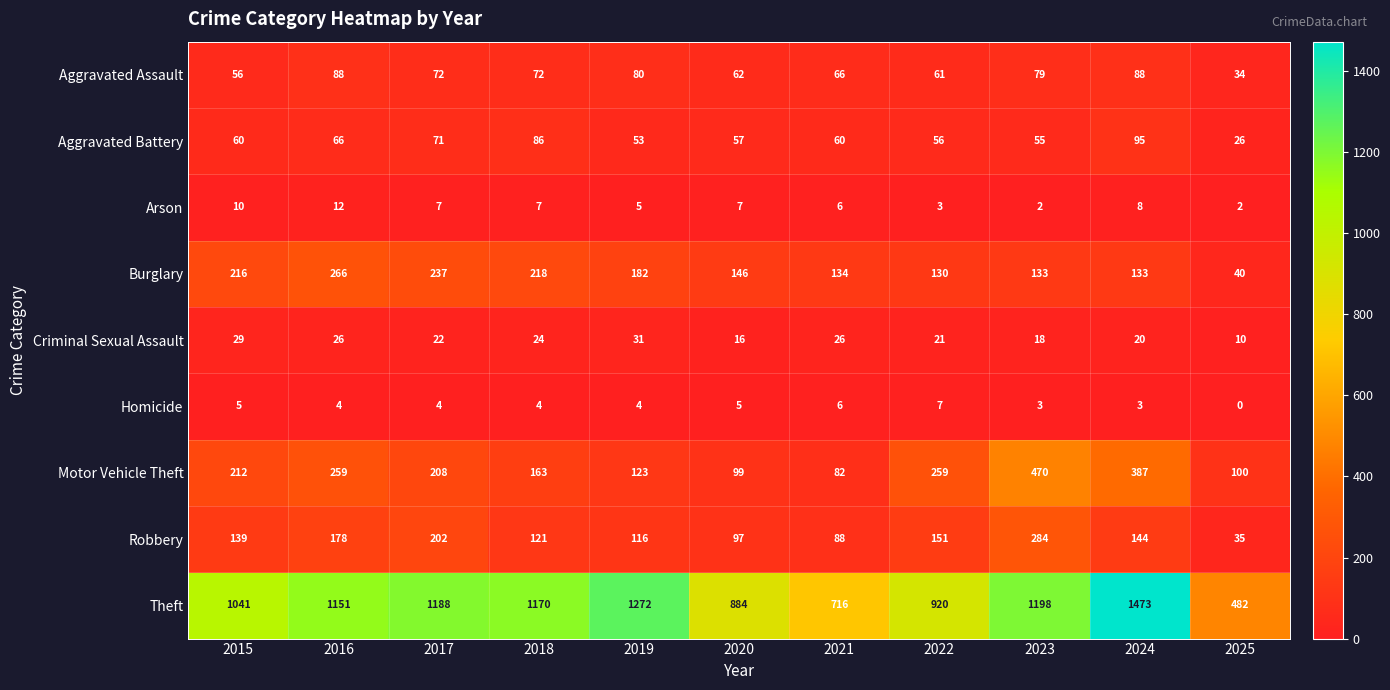

Which series has the largest range (max minus min)?

Theft